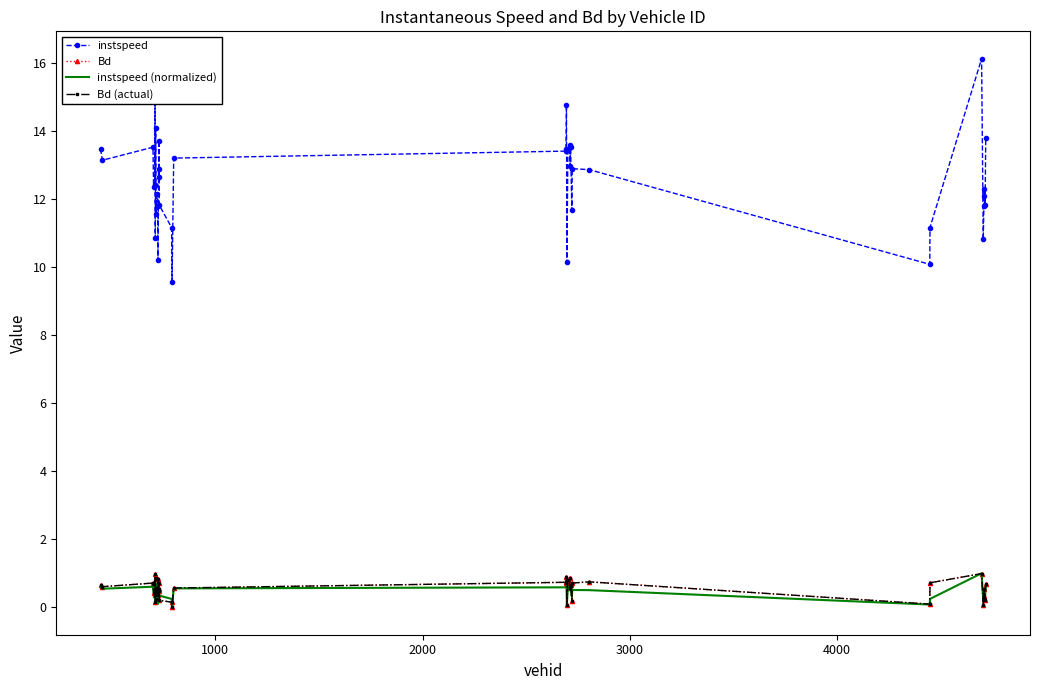

How many series are shown in this chart?

4